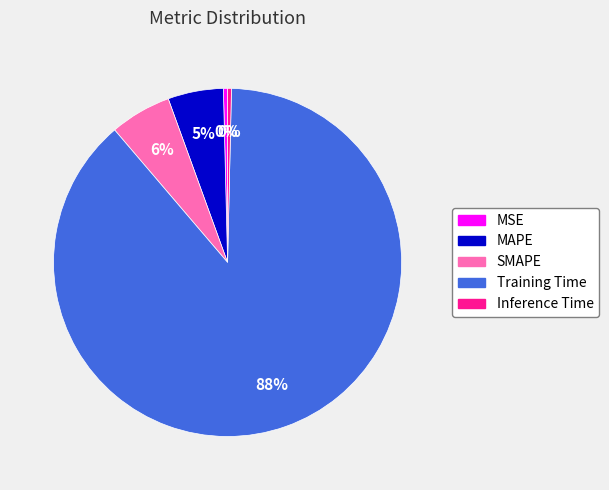

Does any single category account for the majority?

Yes